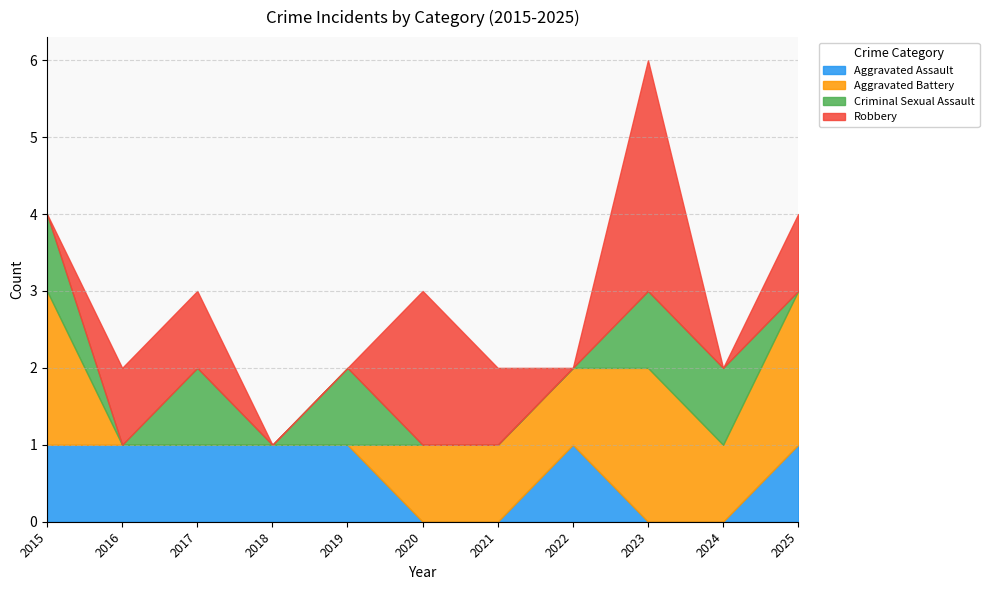

True or false: Criminal Sexual Assault and Robbery intersect in this chart.

True